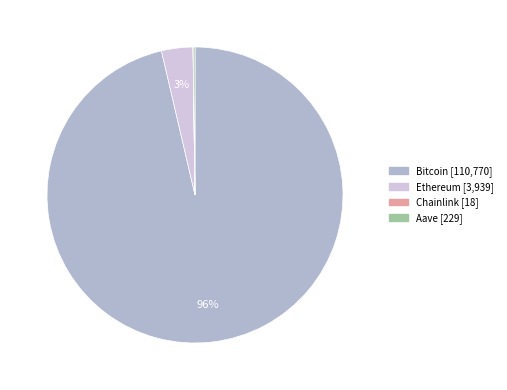

Which has a higher value, Ethereum or Bitcoin?

Bitcoin